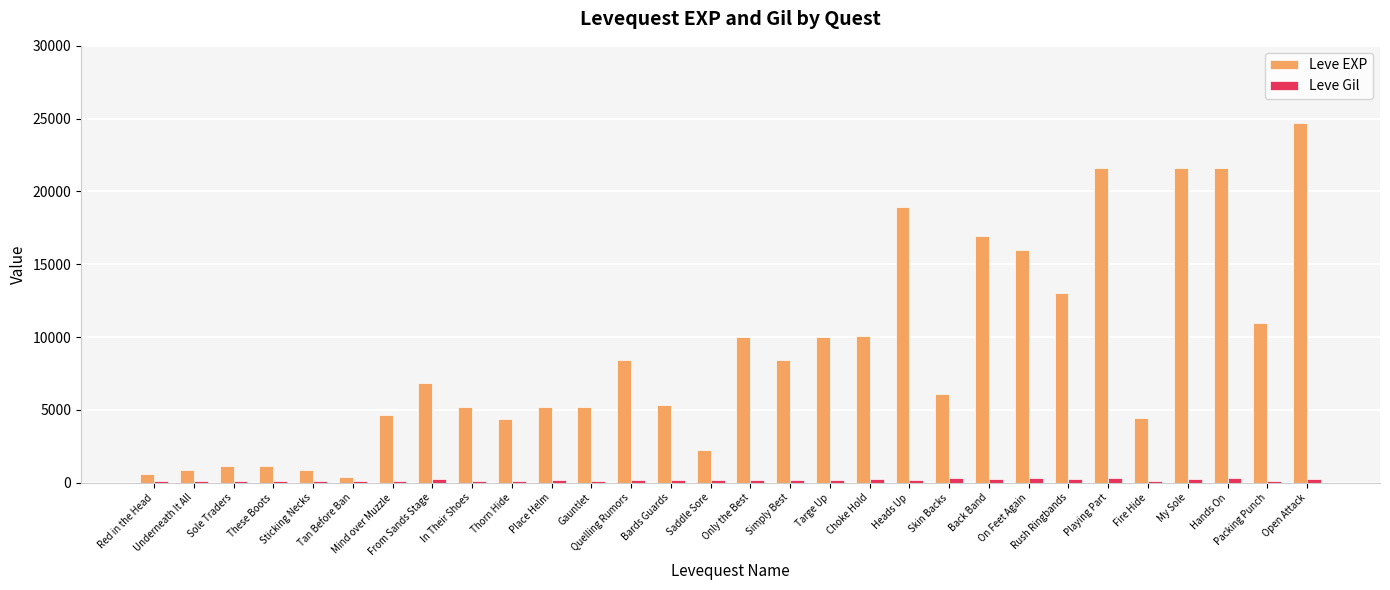

Are the bars grouped side by side (vs. stacked)?

Yes